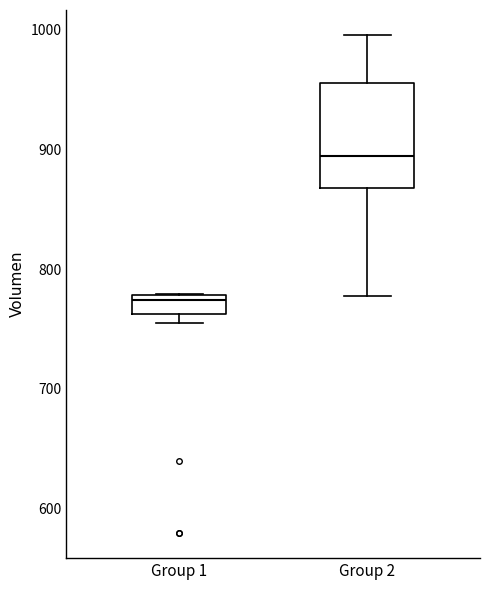

Where is the lower edge of the box for Group 2 on the y-axis? The values are not printed on the chart, so give them approximately, as read against the axis.

870